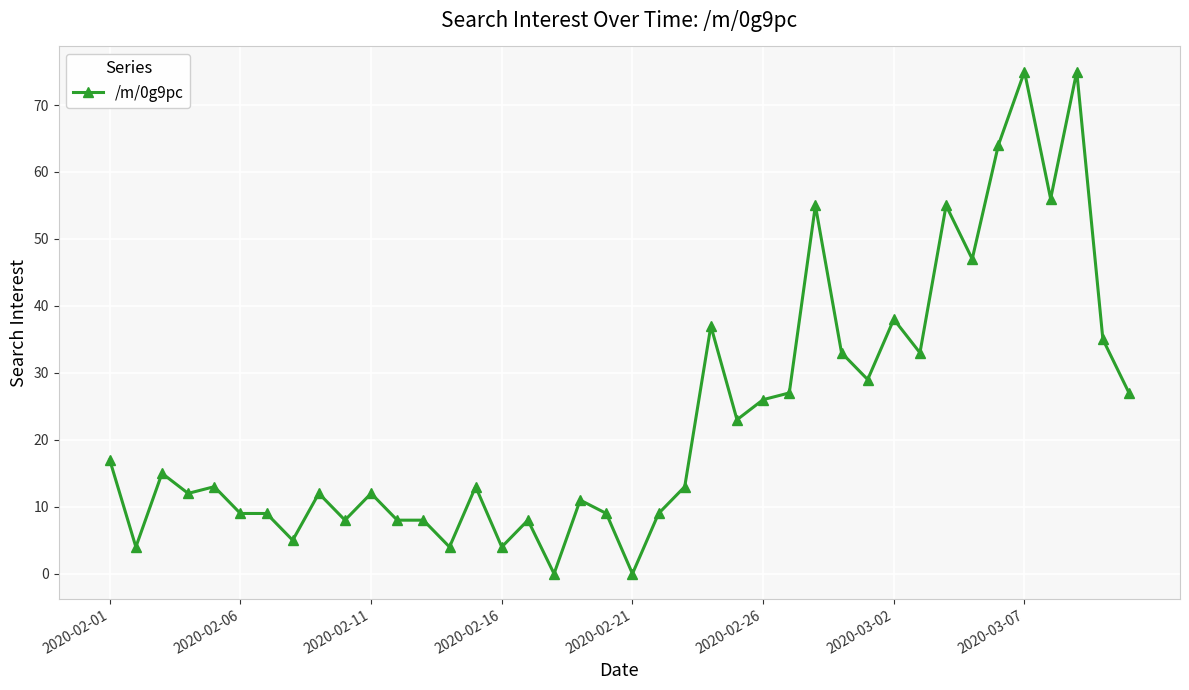

True or false: there are more than 1 points higher than both neighbors.

True